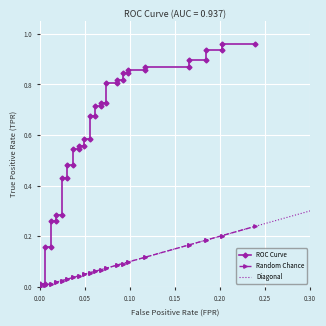

The value of Random Chance at 17 is 0.1. True or false?

False